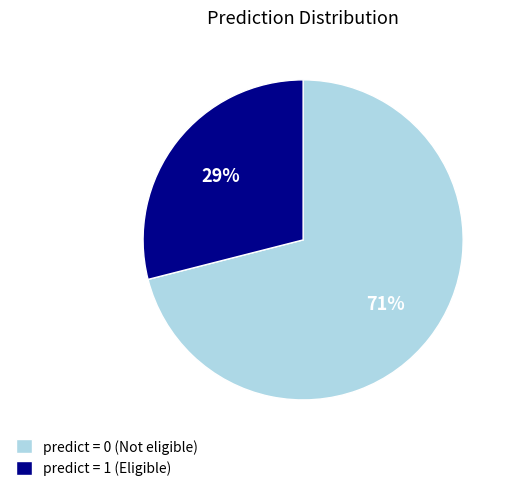

To the nearest percent, what is the average slice percentage?

50%